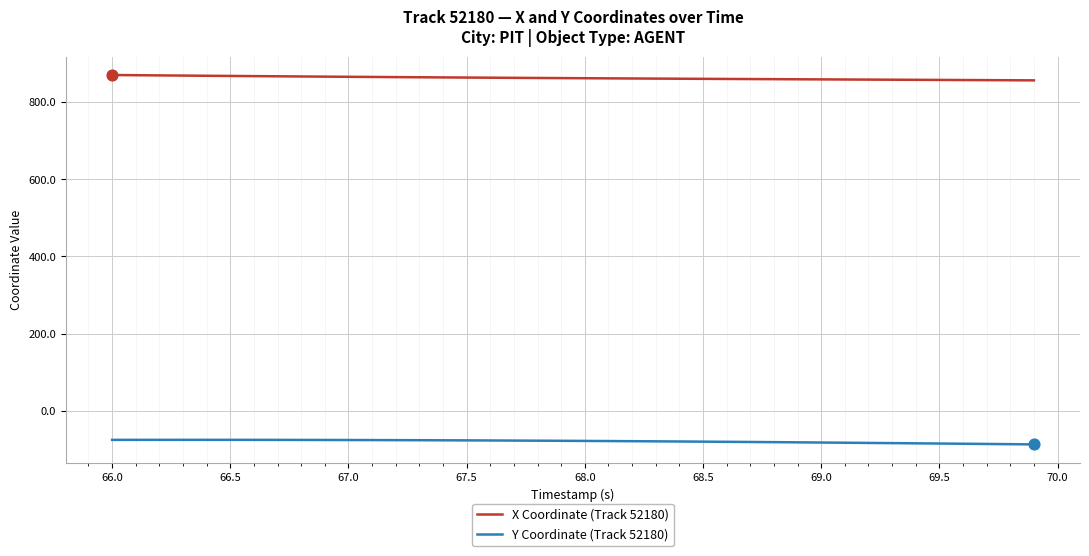

What are all the series names shown in the legend?

X Coordinate (Track 52180), Y Coordinate (Track 52180)